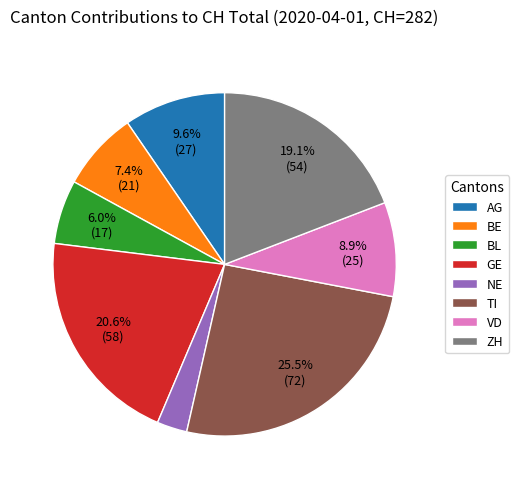

Do BE and GE together represent more than half of the pie?

No